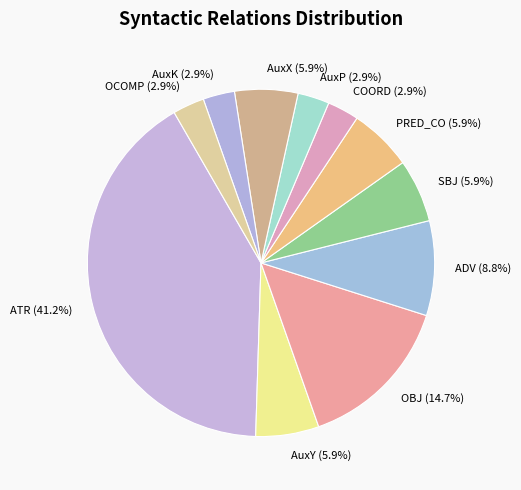

How much of the chart is everything except AuxY?

94.1%